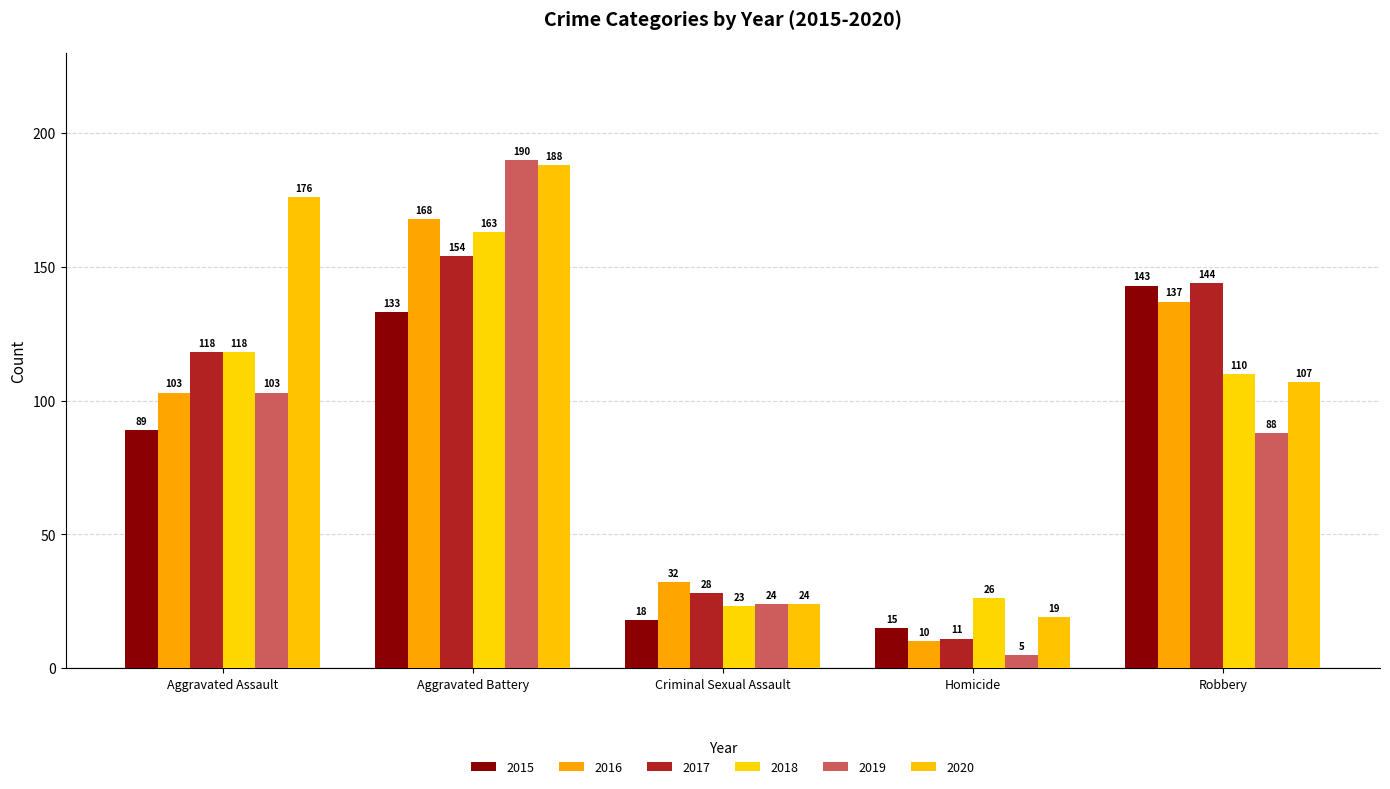

How many groups of bars are there?

5